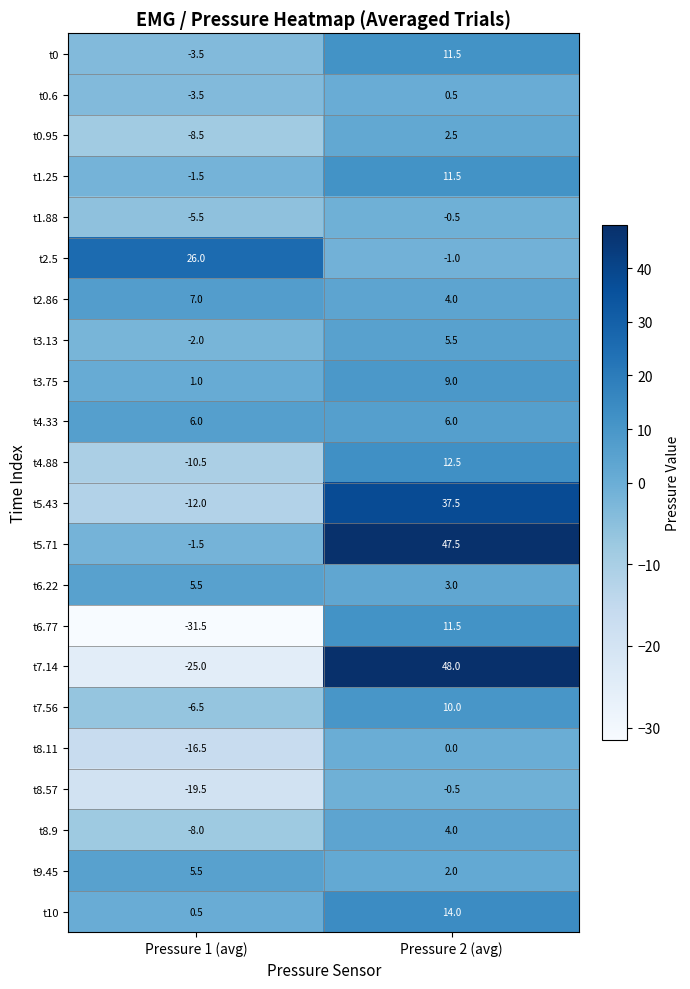

Is it true that t2.5 equals 26.0 at Pressure 1 (avg)?

True